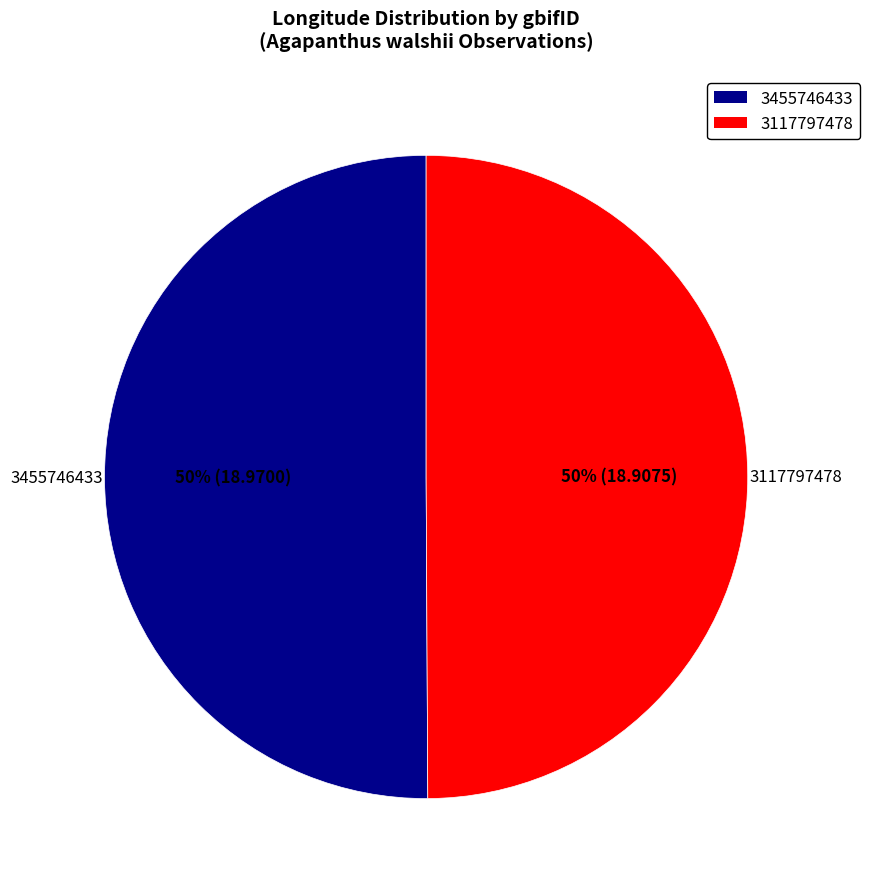

How many segments does this pie chart have?

2